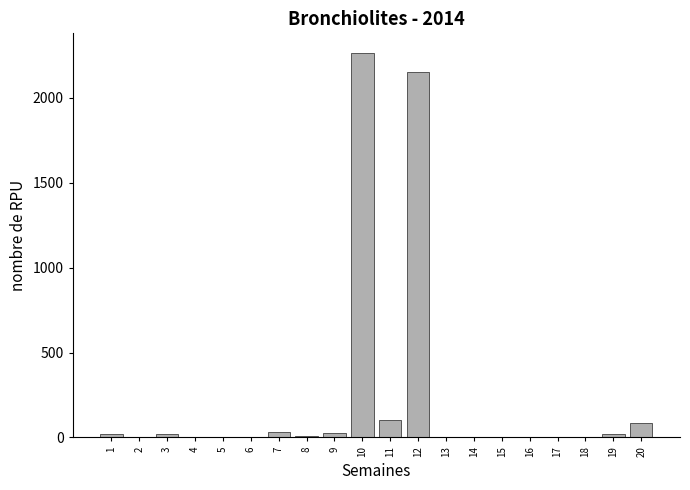

What is the sum of all values?

4743.2